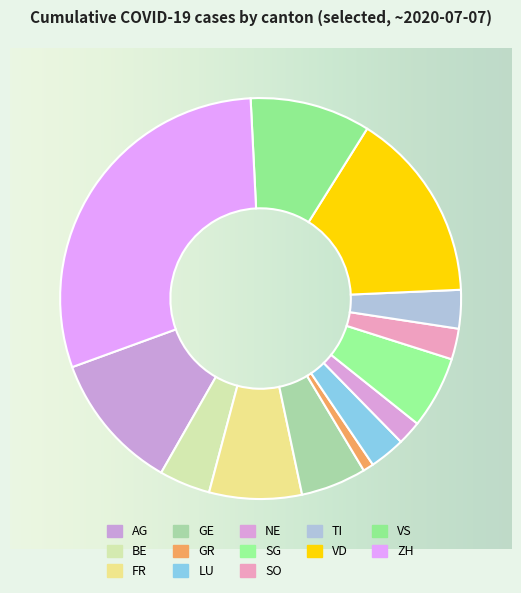

To the nearest percent, what is the difference between the SO and ZH slice percentages?

27%